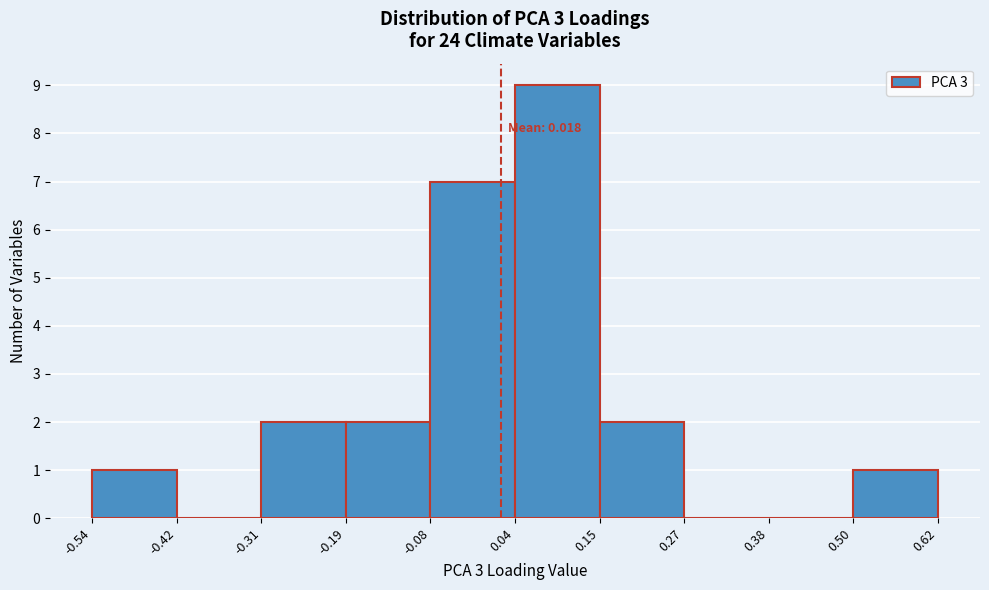

Which range on the x-axis has the tallest bar?

0.04 to 0.15